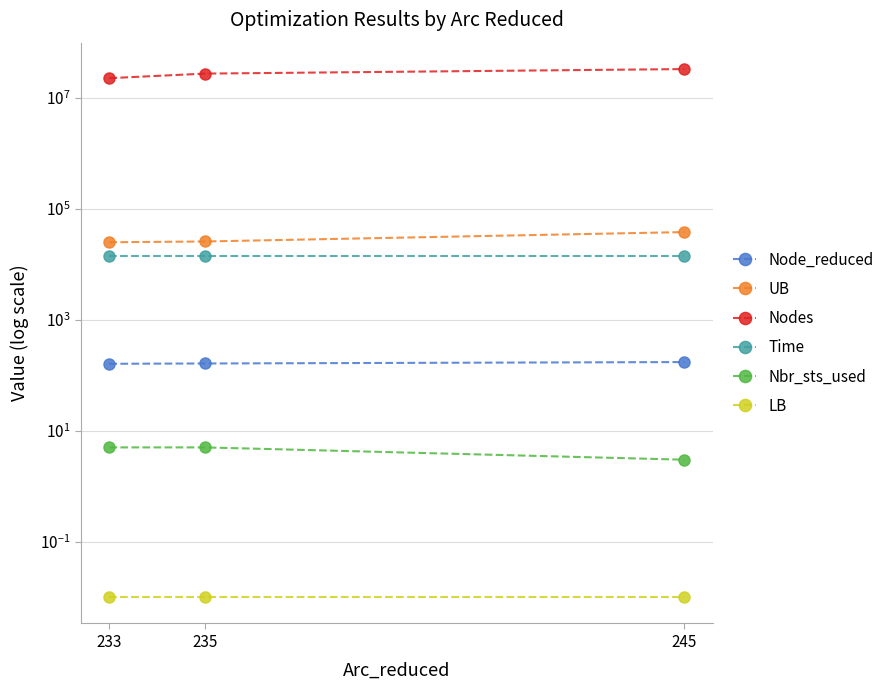

What is the sum of all Node_reduced values?

497.0